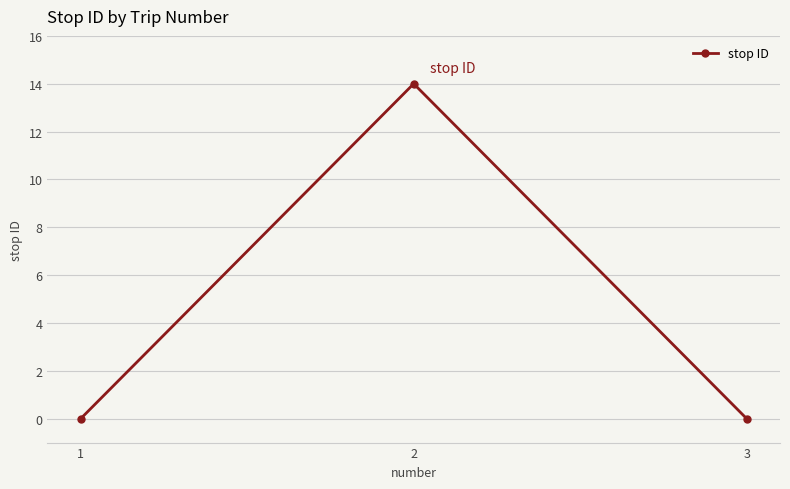

At which category does the chart reach its peak across all series?

2